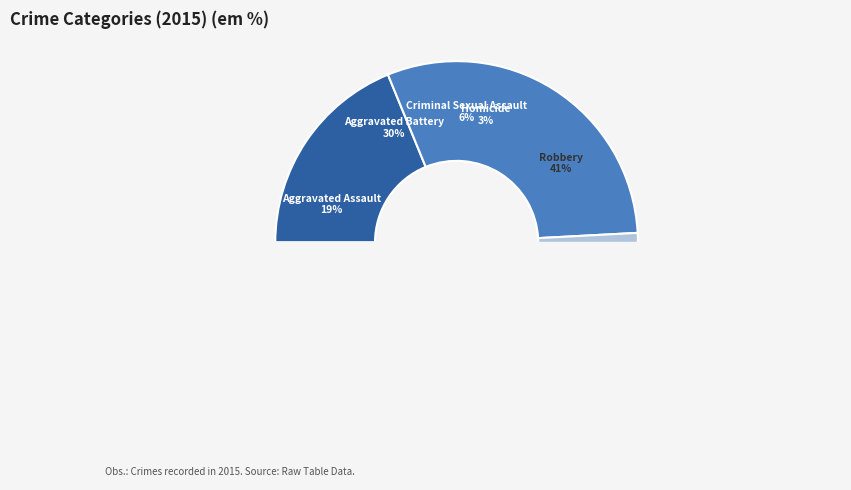

Which category has the biggest portion of the pie?

Robbery